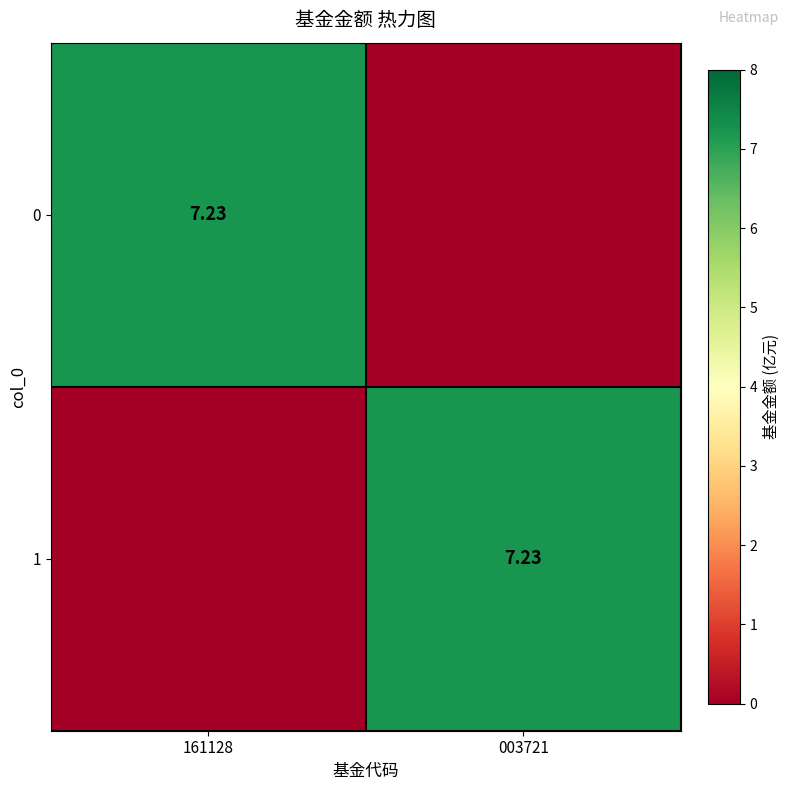

Count the number of categories in the chart.

2